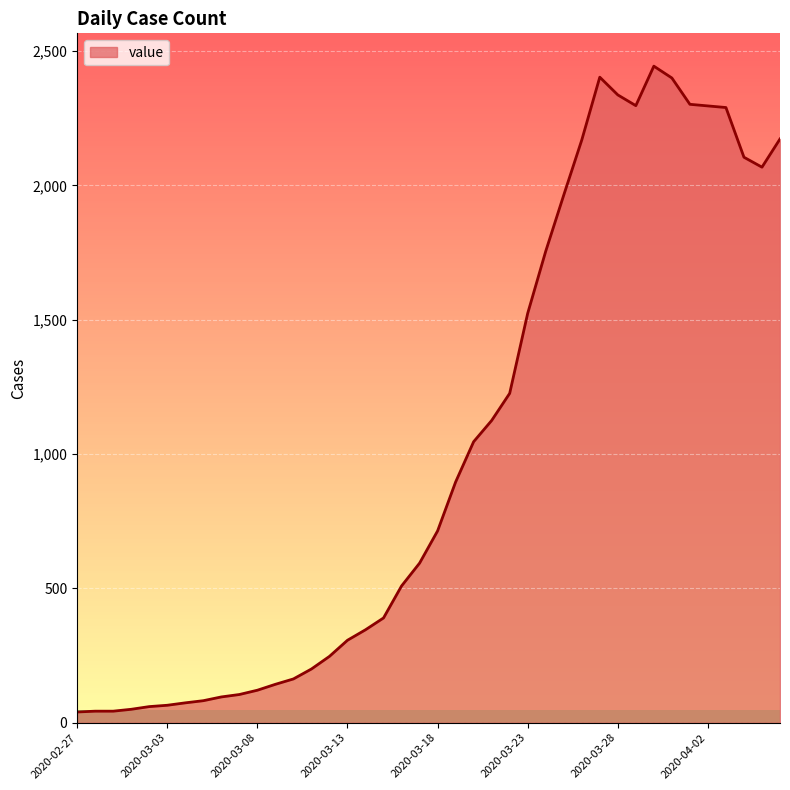

What is the greatest value displayed?

2444